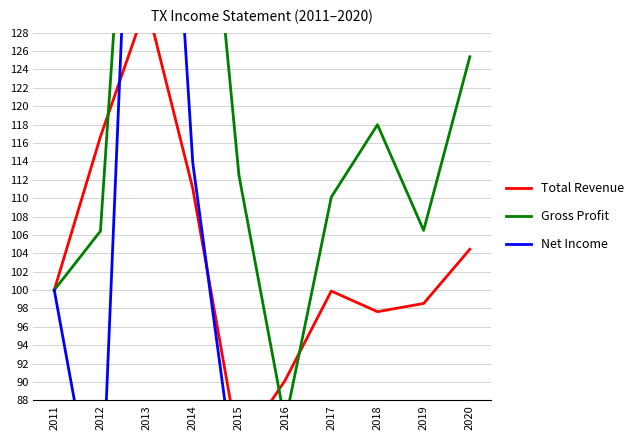

Read the Net Income value at 2011.

100.0